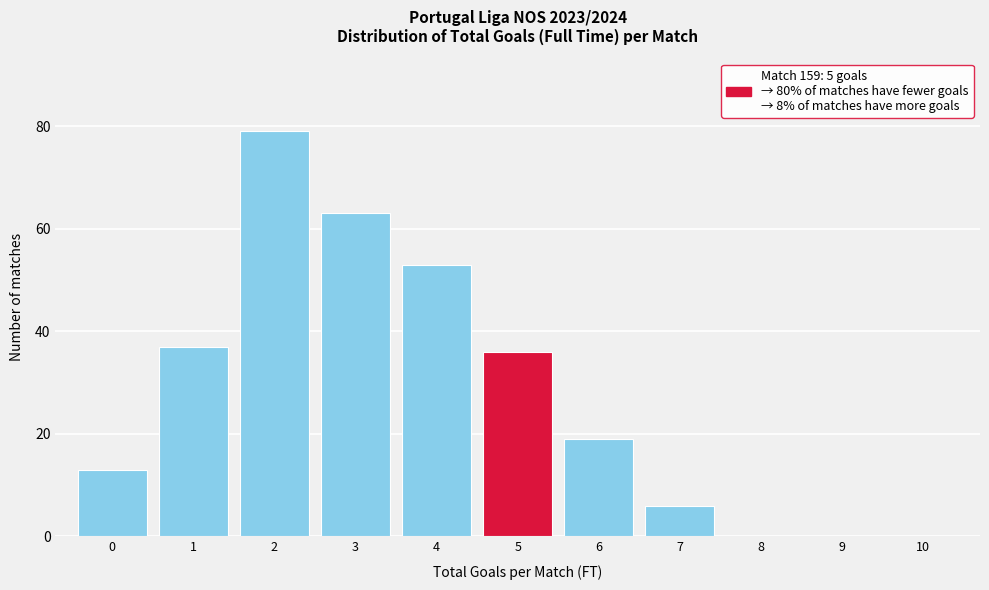

What is the height of the bar covering 6.5 to 7.5 on the x-axis? The values are not printed on the chart, so give them approximately, as read against the axis.

6